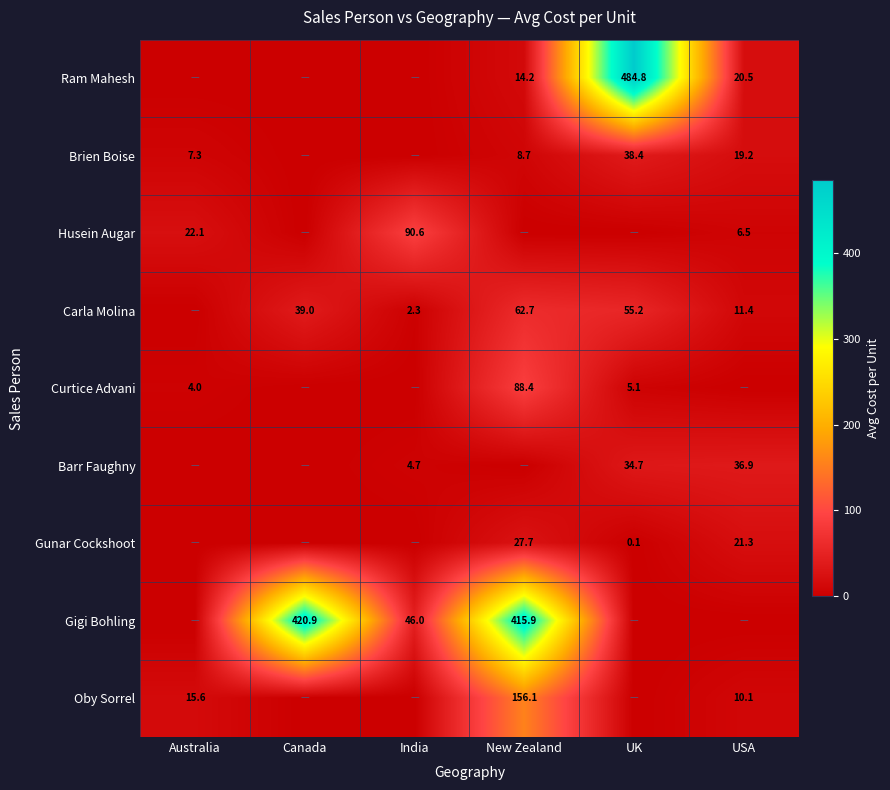

Is the value of Gigi Bohling at New Zealand greater than the value of Barr Faughny at UK?

Yes